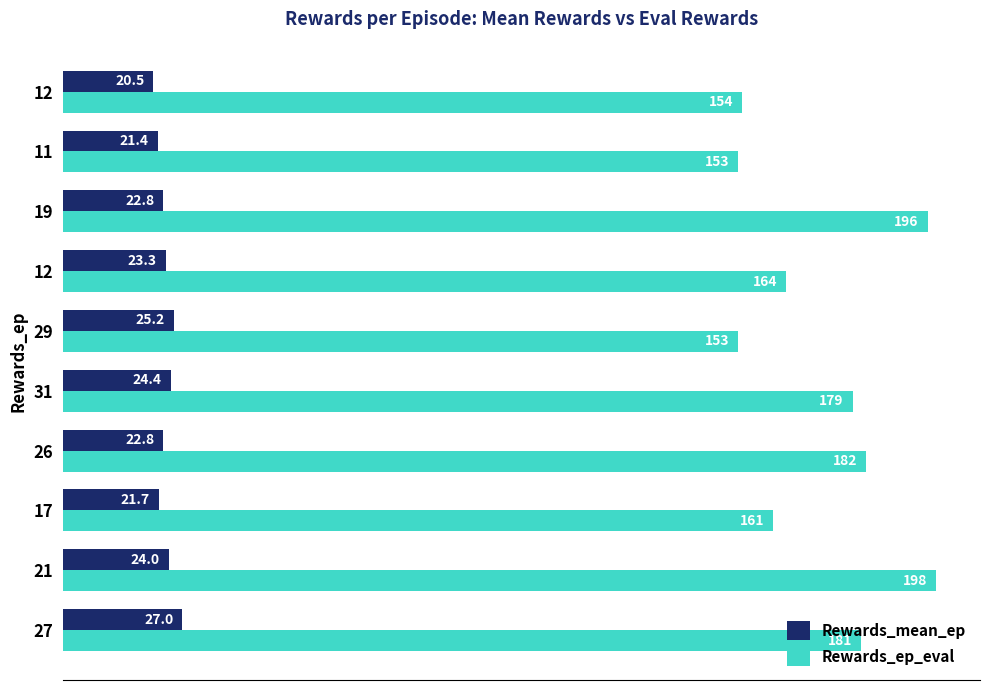

How many data points does each series have?

10